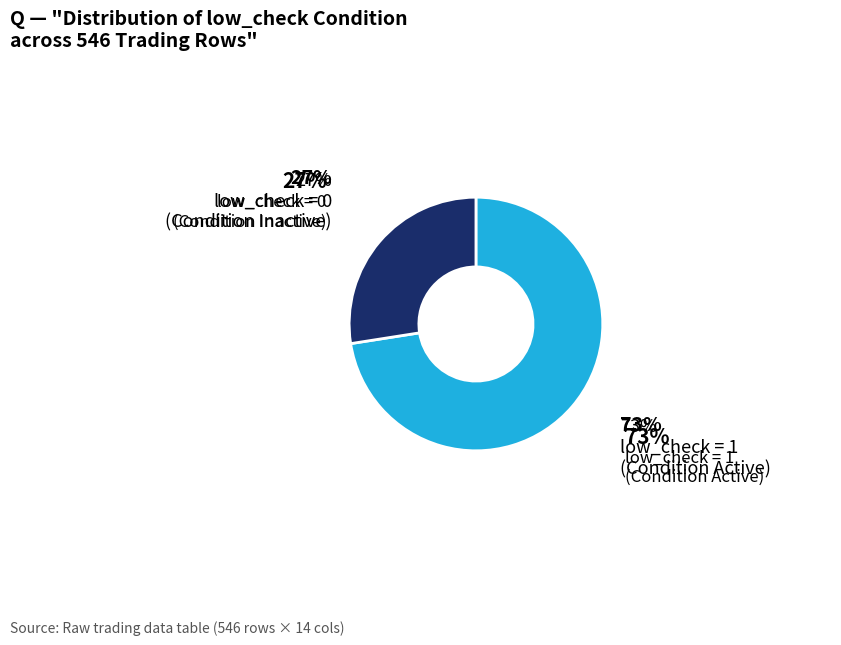

How many slices are in this pie chart?

2